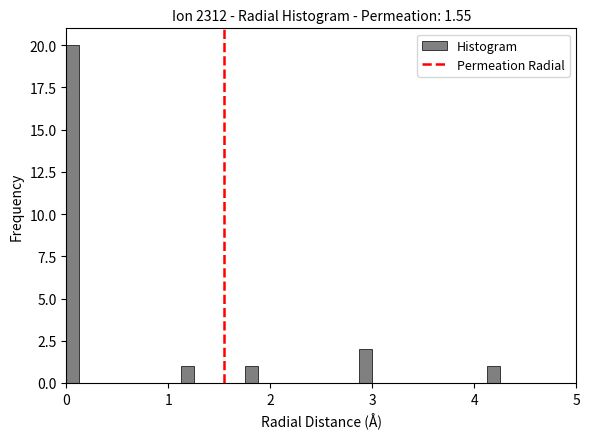

Read against the x-axis, roughly where is the centre of the tallest bar?

0.1